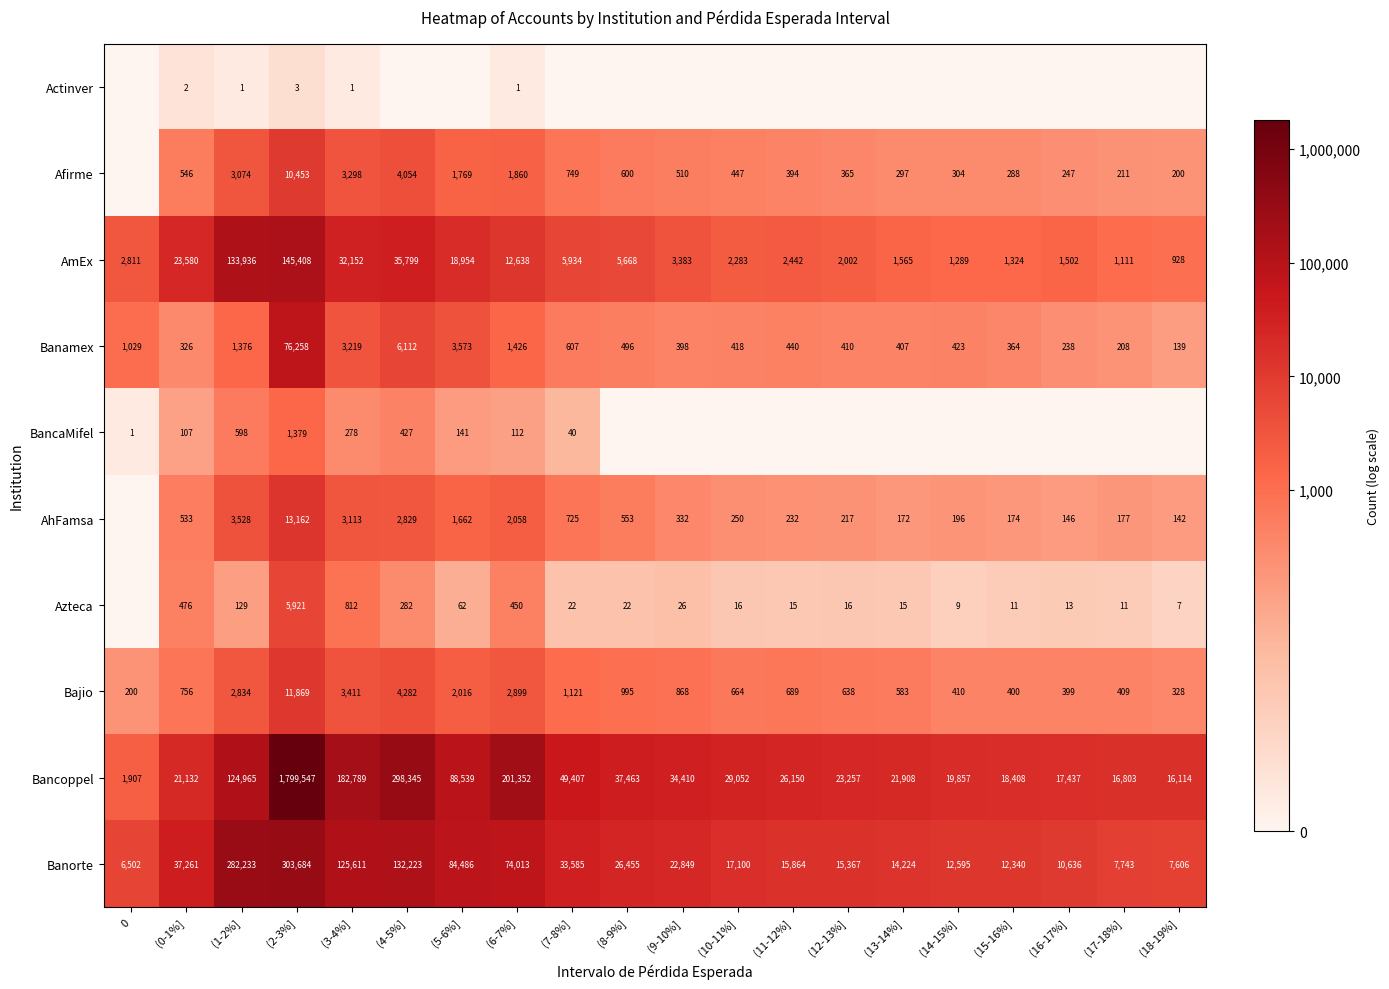

At which category does the chart reach its peak across all series?

(2-3%]